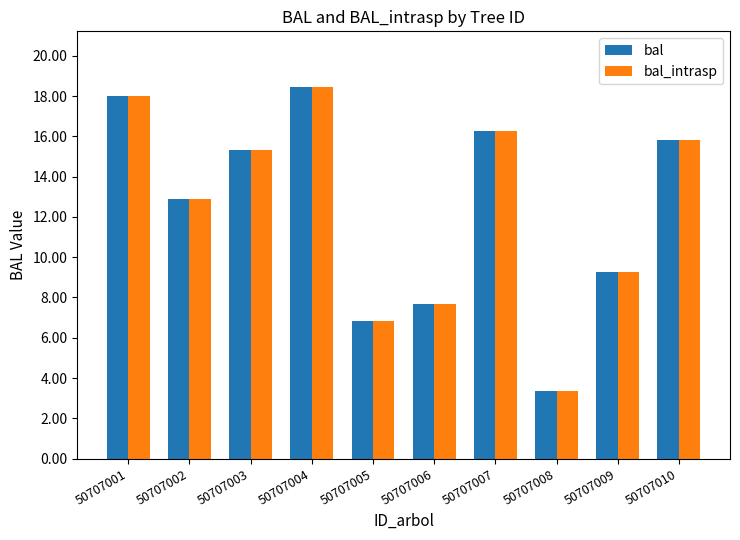

The bal series shows 3.2 at 50707006. True or false?

False